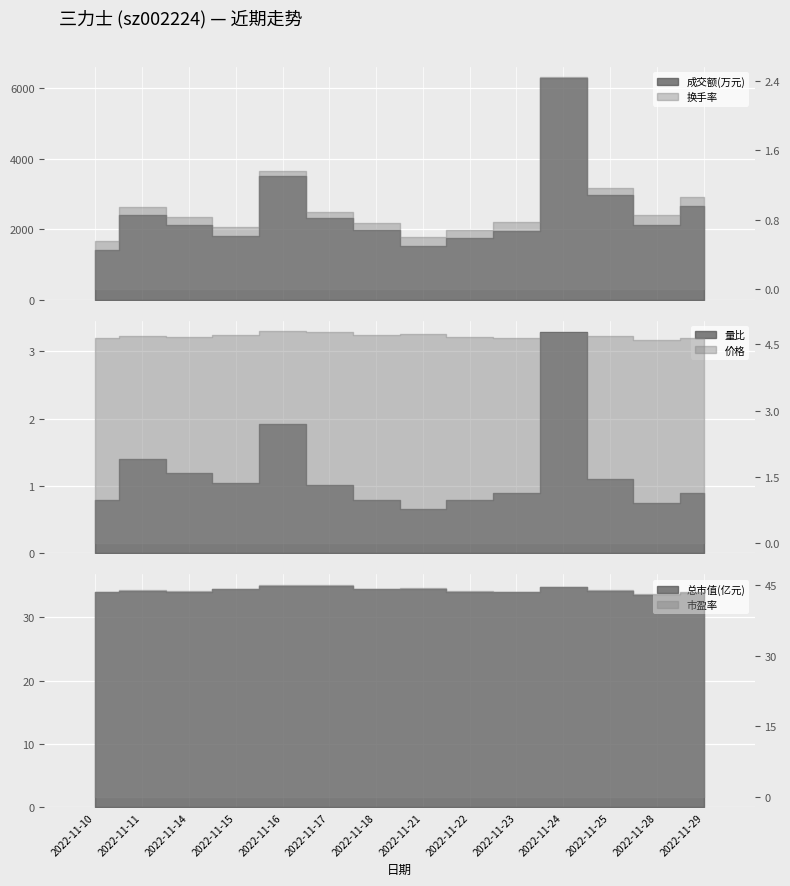

Which series has the widest spread of values?

成交额(万元)